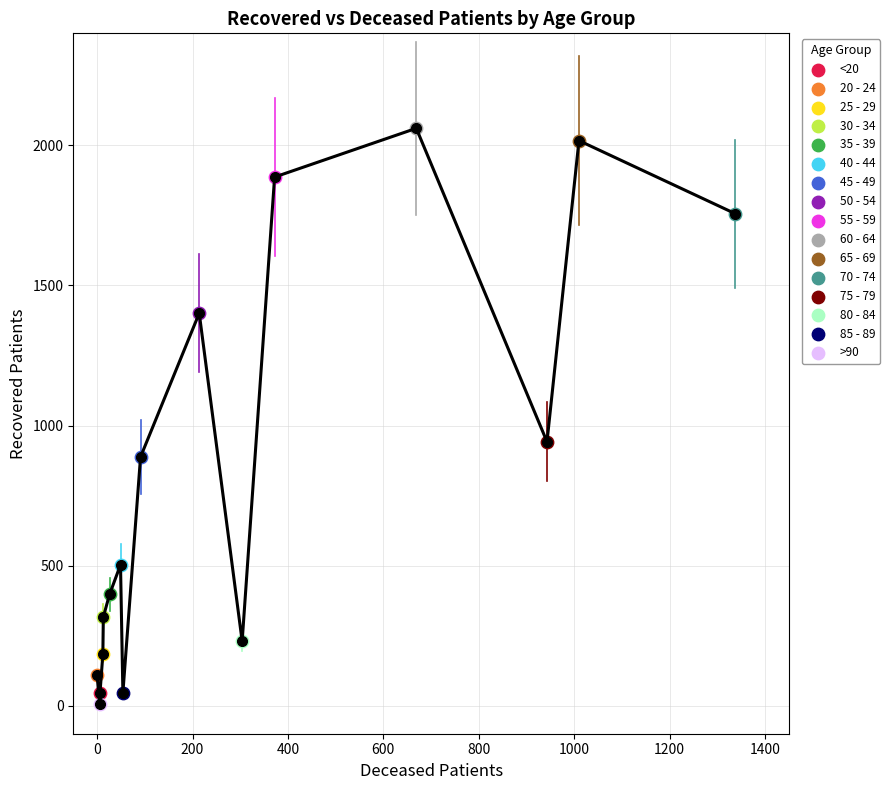

What are all the series names shown in the legend?

<20, 20 - 24, 25 - 29, 30 - 34, 35 - 39, 40 - 44, 45 - 49, 50 - 54, 55 - 59, 60 - 64, 65 - 69, 70 - 74, 75 - 79, 80 - 84, 85 - 89, >90